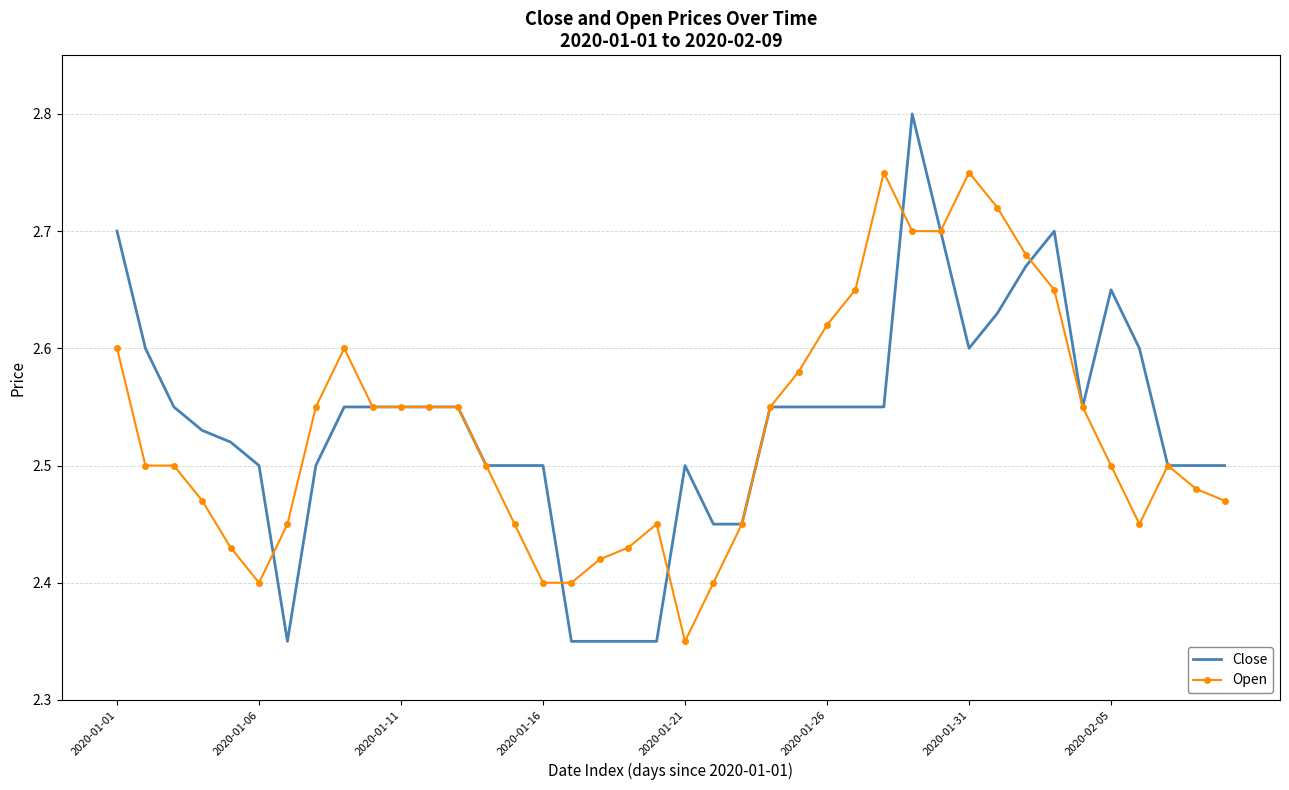

Count the Close values in the range 2 to 3.

40